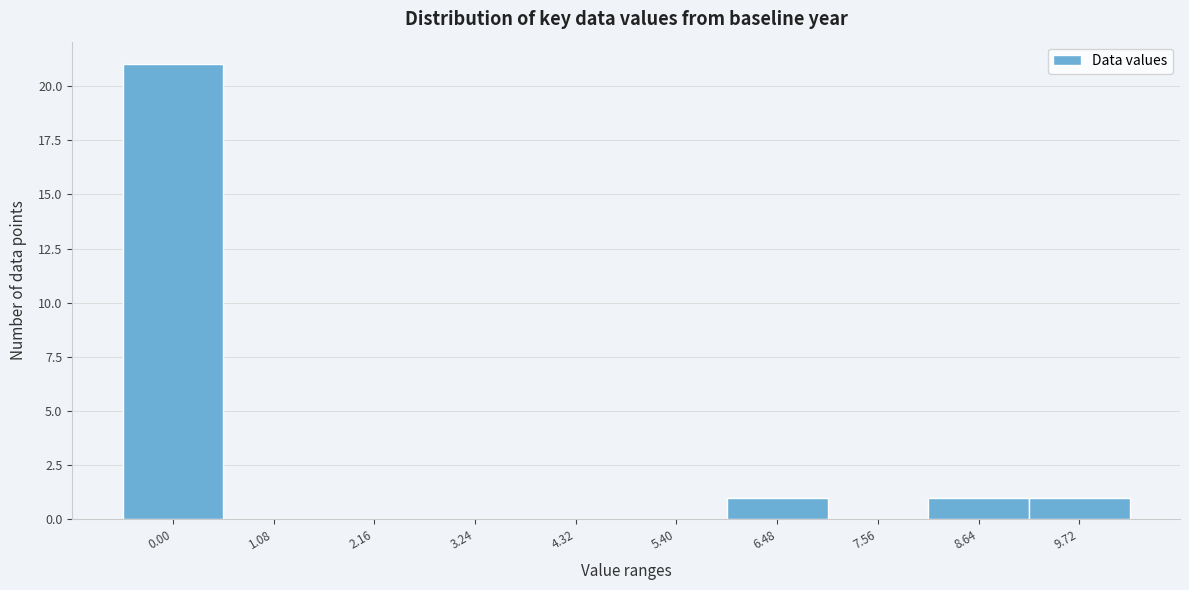

Reading right to left, what are all the values shown in this chart?

9.72=1	8.64=1	7.56=0	6.48=1	5.40=0	4.32=0	3.24=0	2.16=0	1.08=0	0.00=21